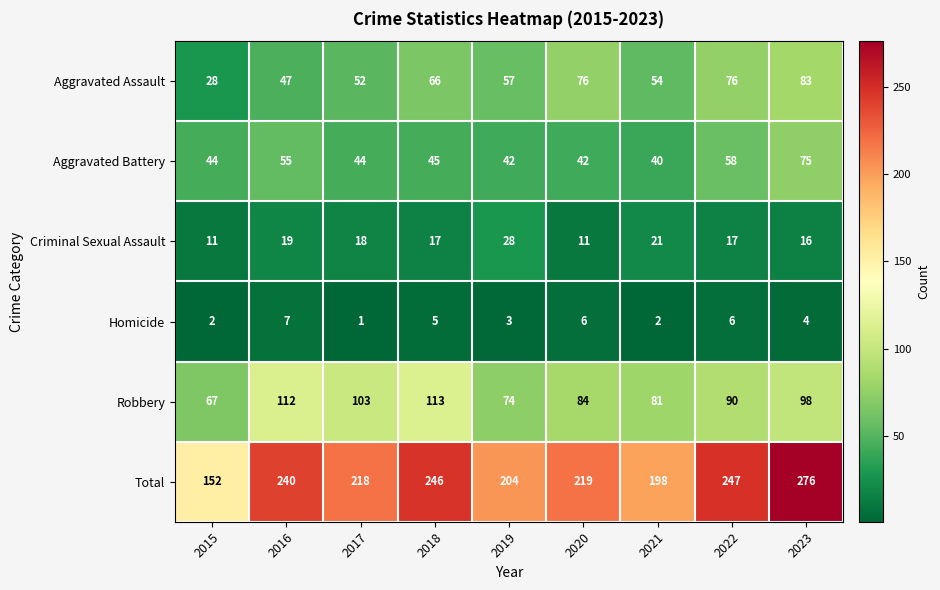

What is the sum of all Total values?

2000